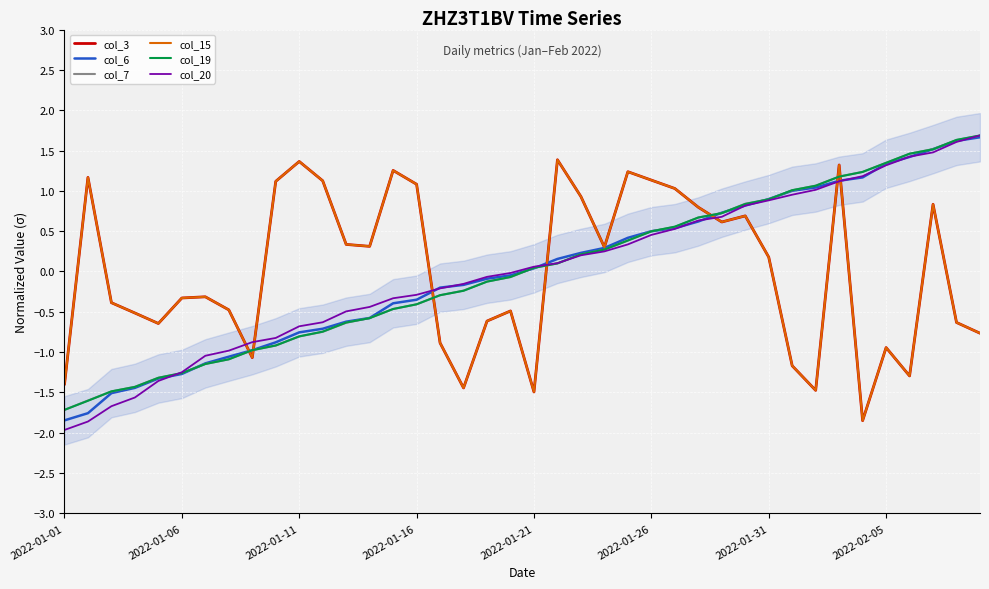

Is the value of col_3 at 2022-01-31 greater than the value of col_7 at 9?

Yes